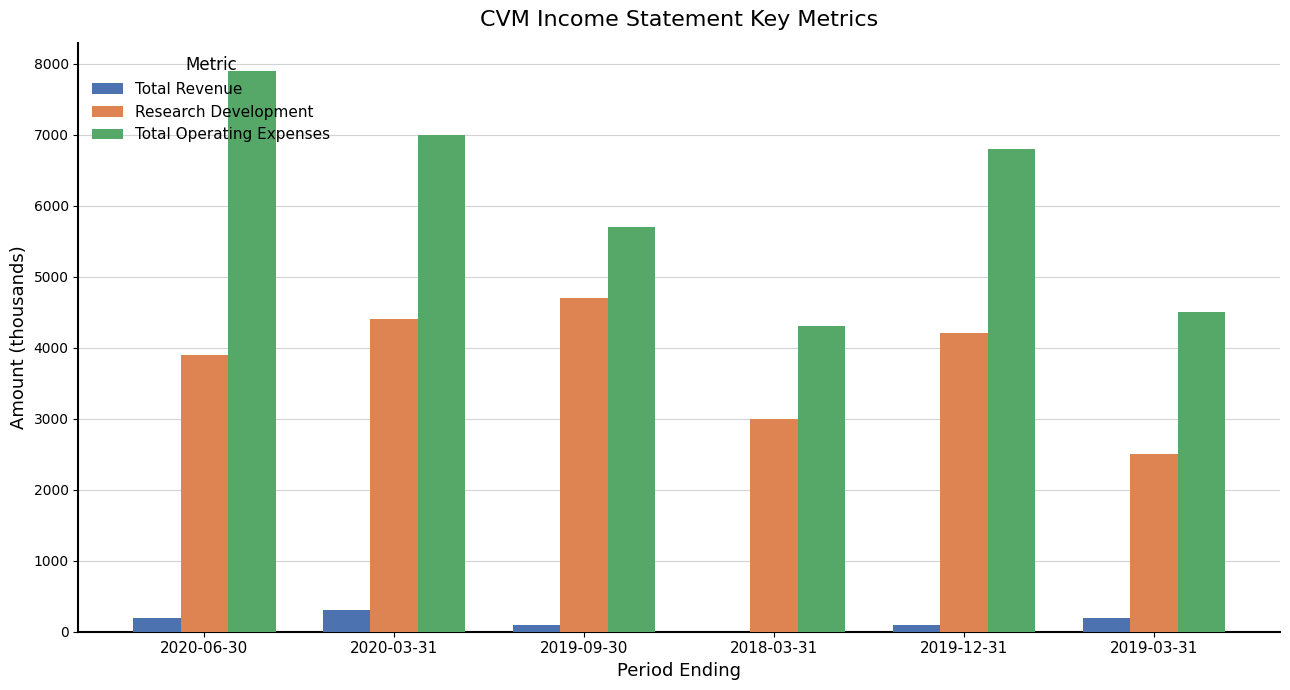

What is the spread (max minus min) of values at 2020-06-30?

7700